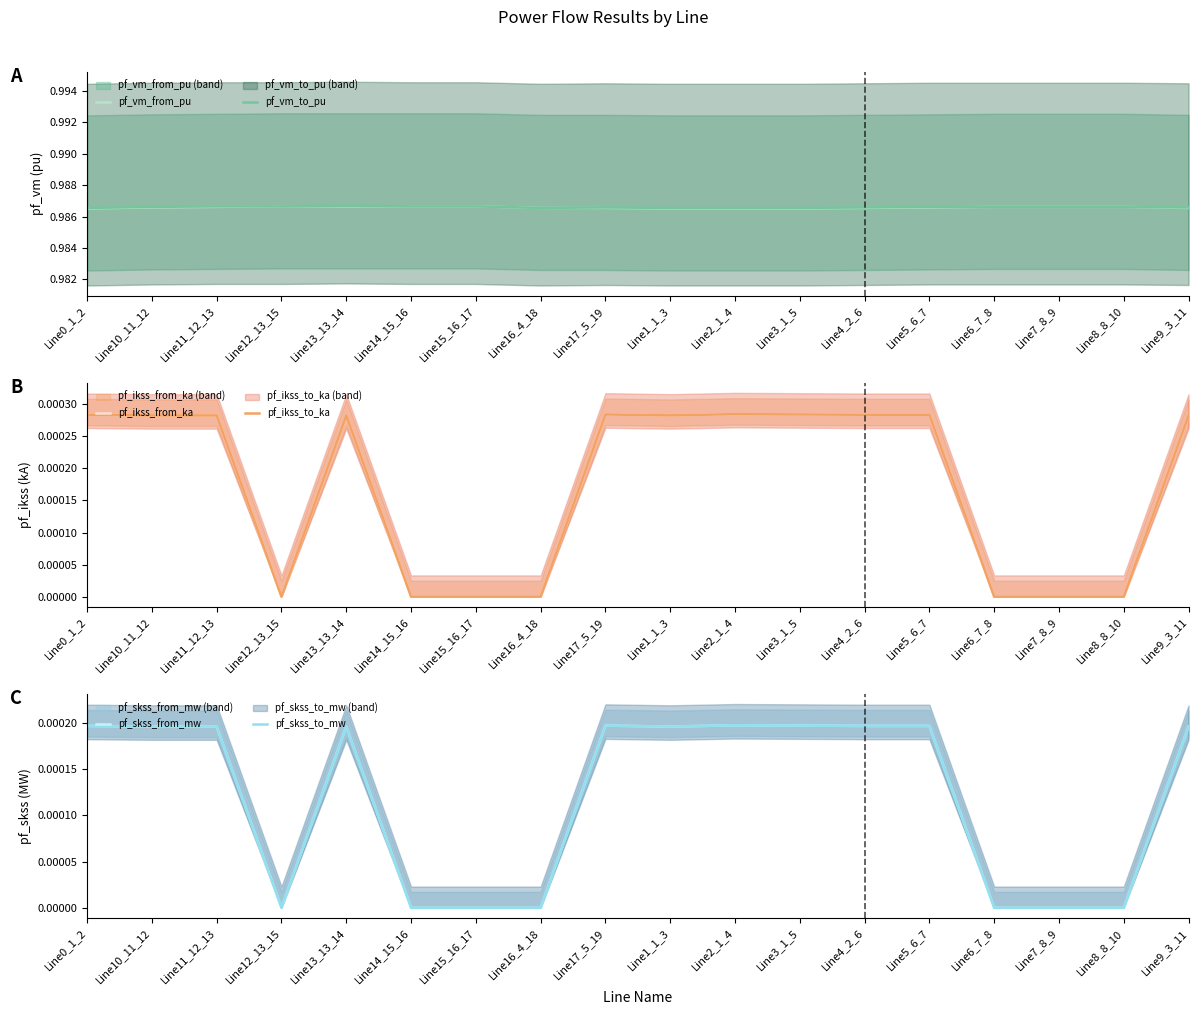

Where is pf_skss_from_mw nearest to the value 0?

Line12_13_15